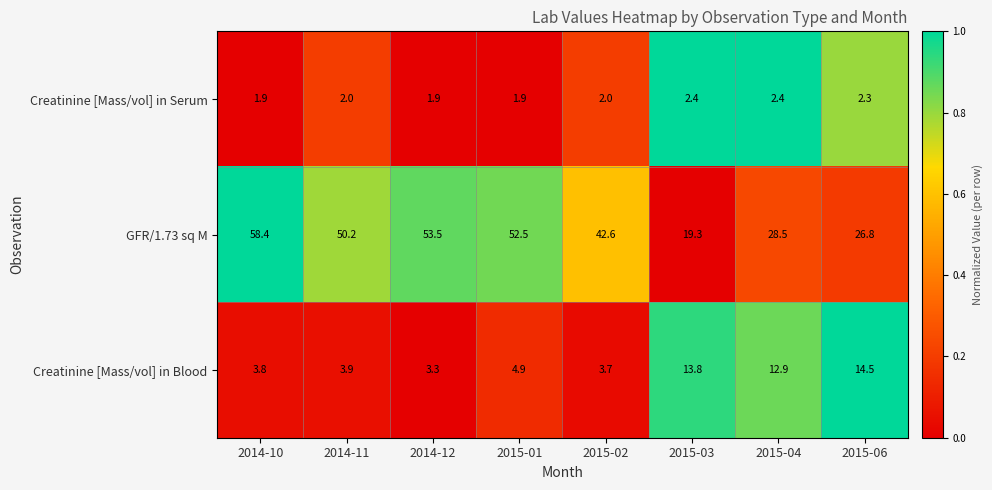

What is the spread (max minus min) of values at 2014-11?

48.2